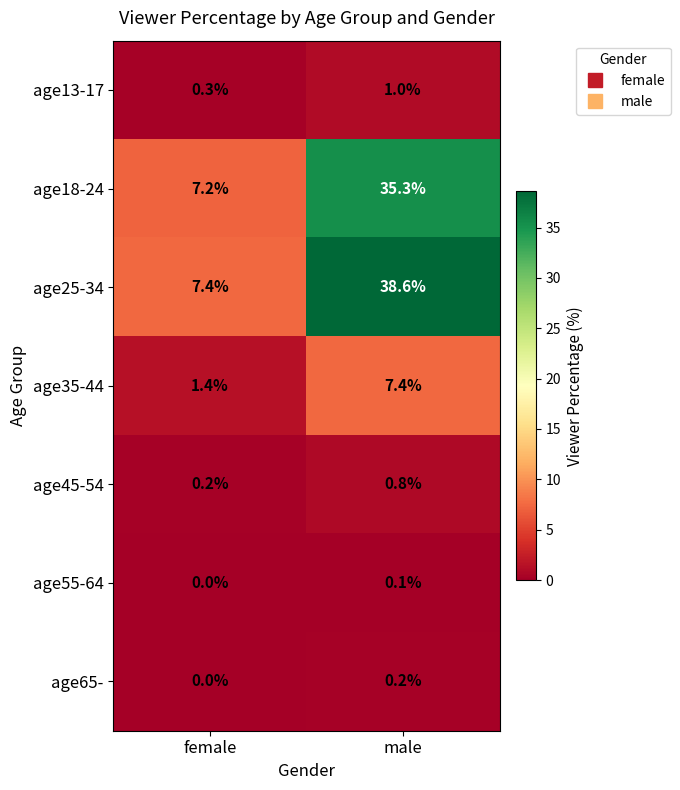

Which category has the lowest value across all series?

female